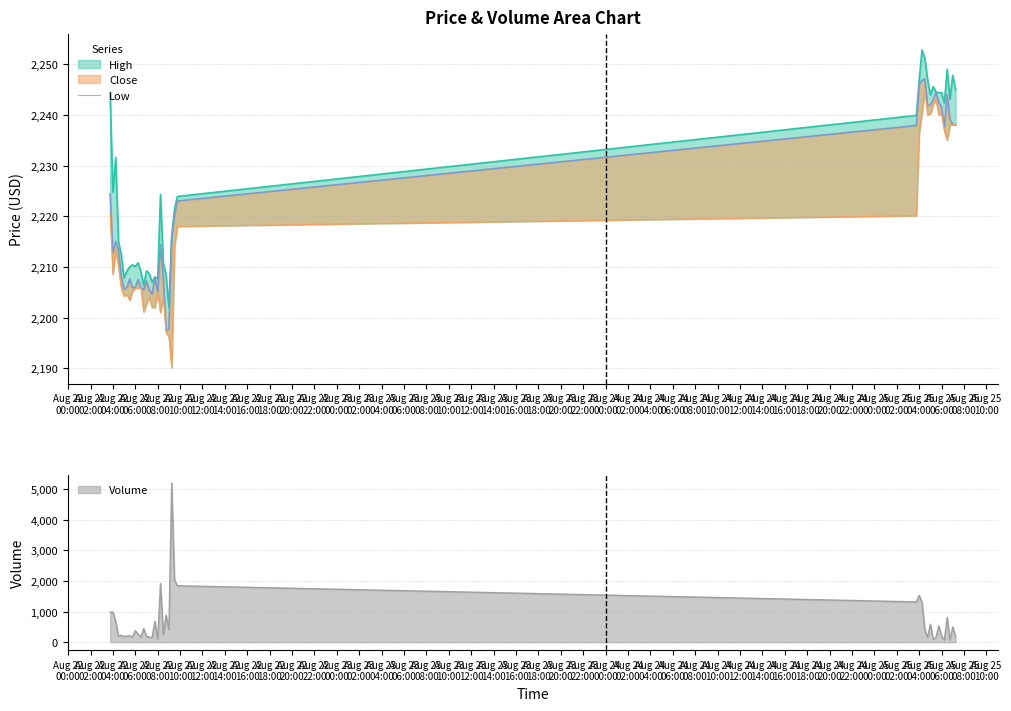

How many values are below 2210?

20